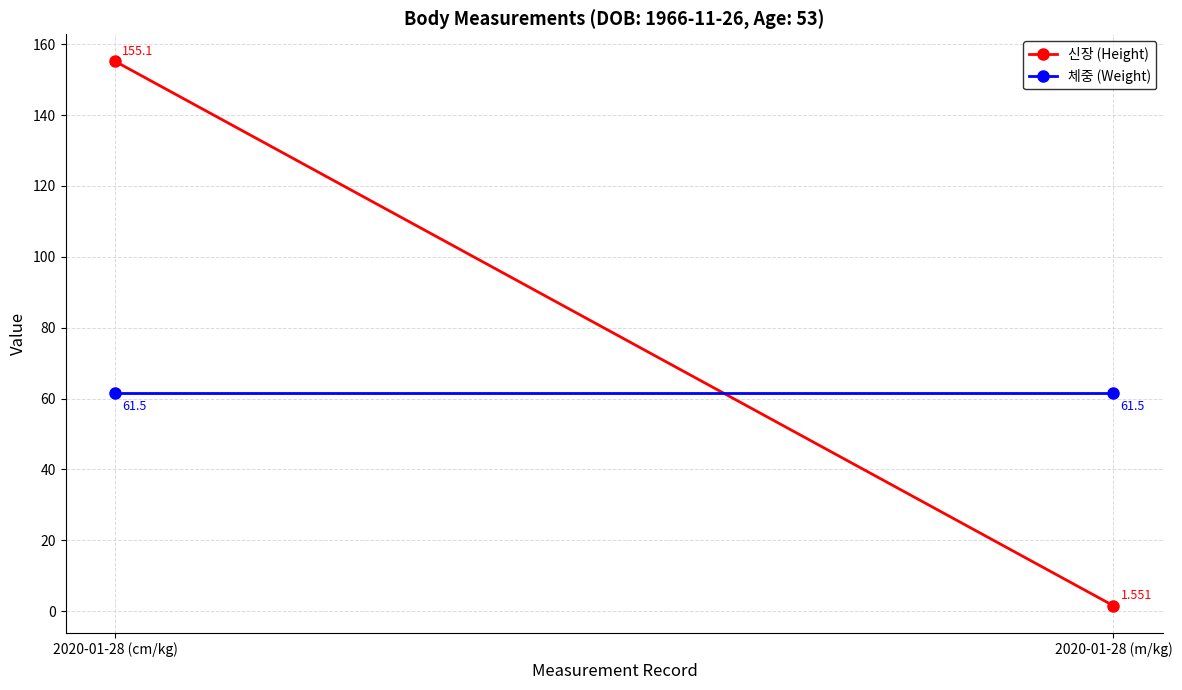

At how many categories does at least one series exceed 78?

1